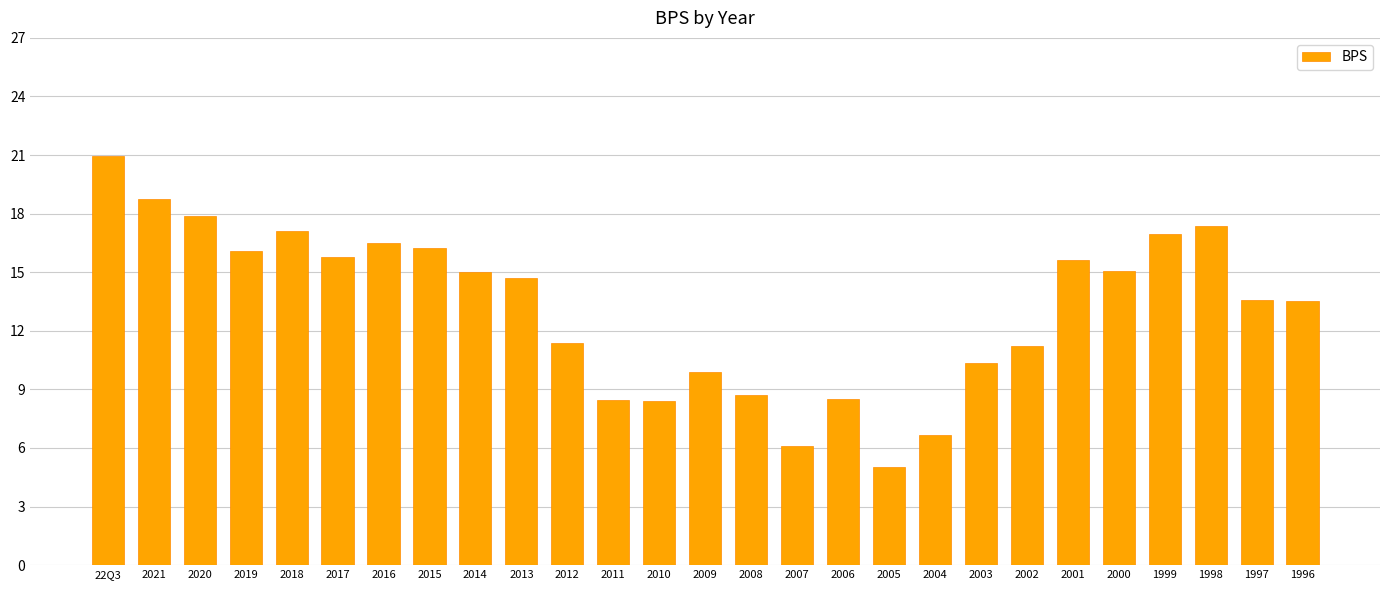

How many categories are shown in the chart?

27